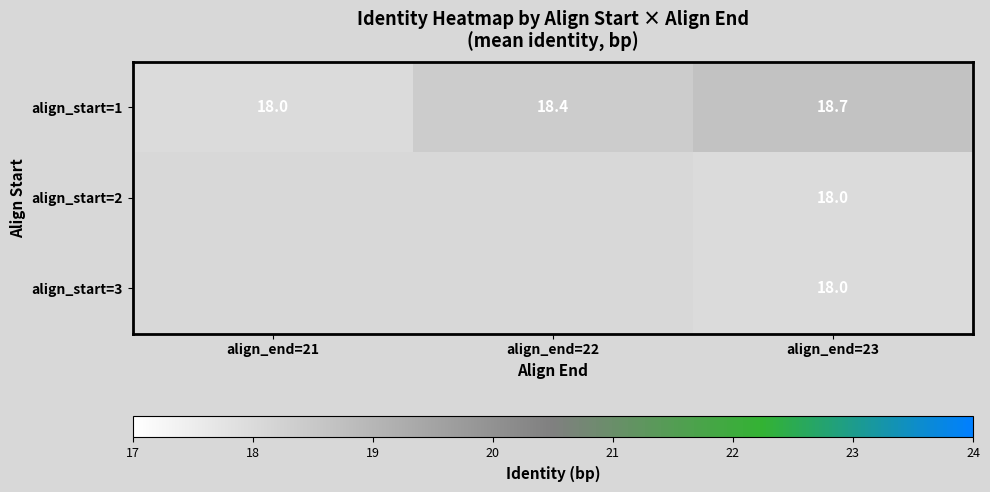

At which label does align_start=1 reach its minimum?

align_end=21